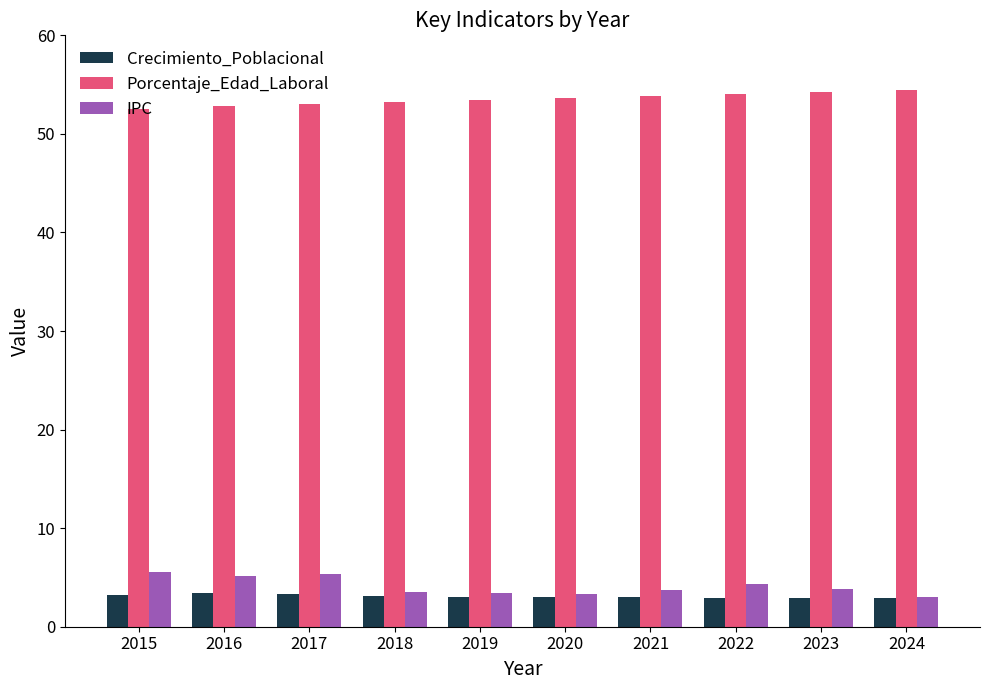

What is the average value of the IPC series?

4.1